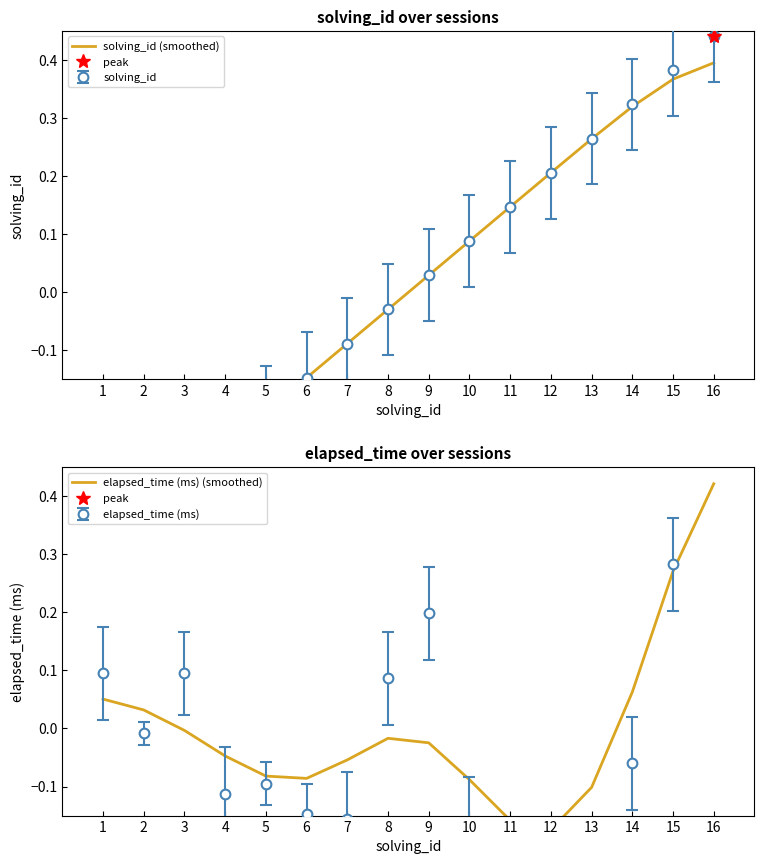

List the series in order of their overall mean, highest first.

solving_id (smoothed), elapsed_time (ms) (smoothed)